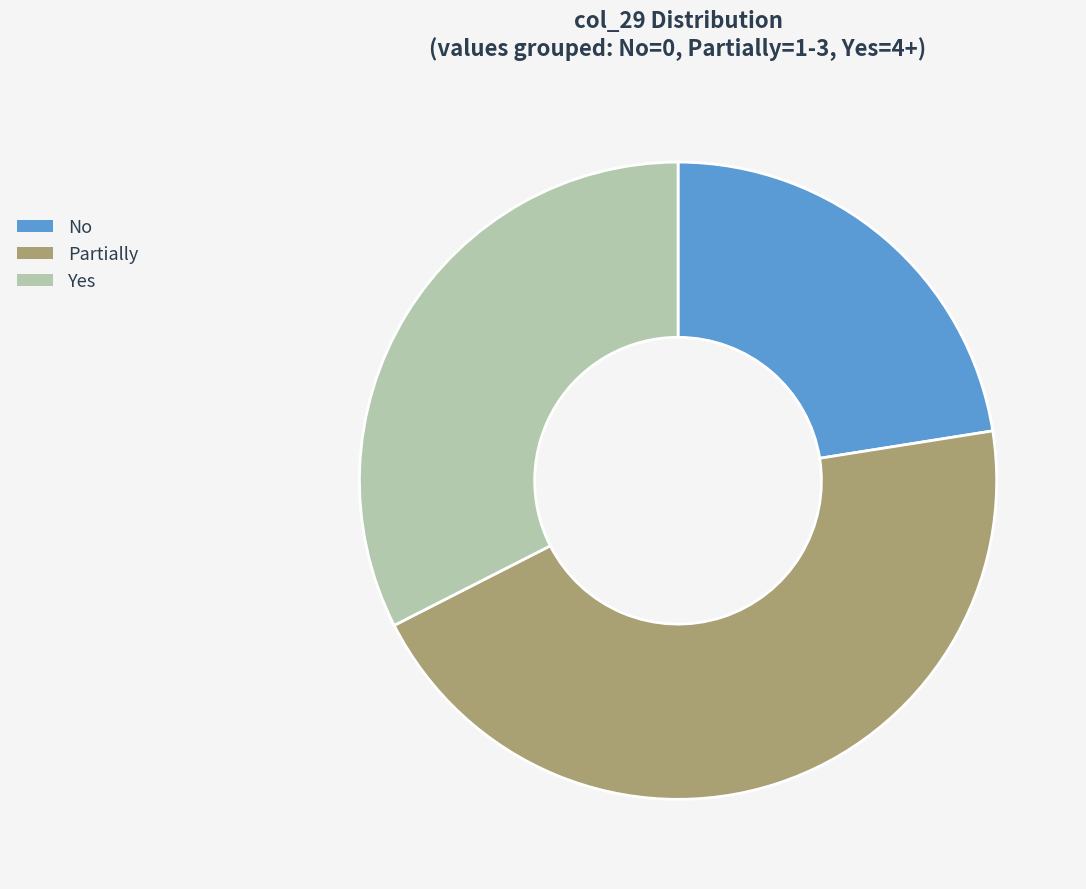

Which category has the biggest portion of the pie?

Partially